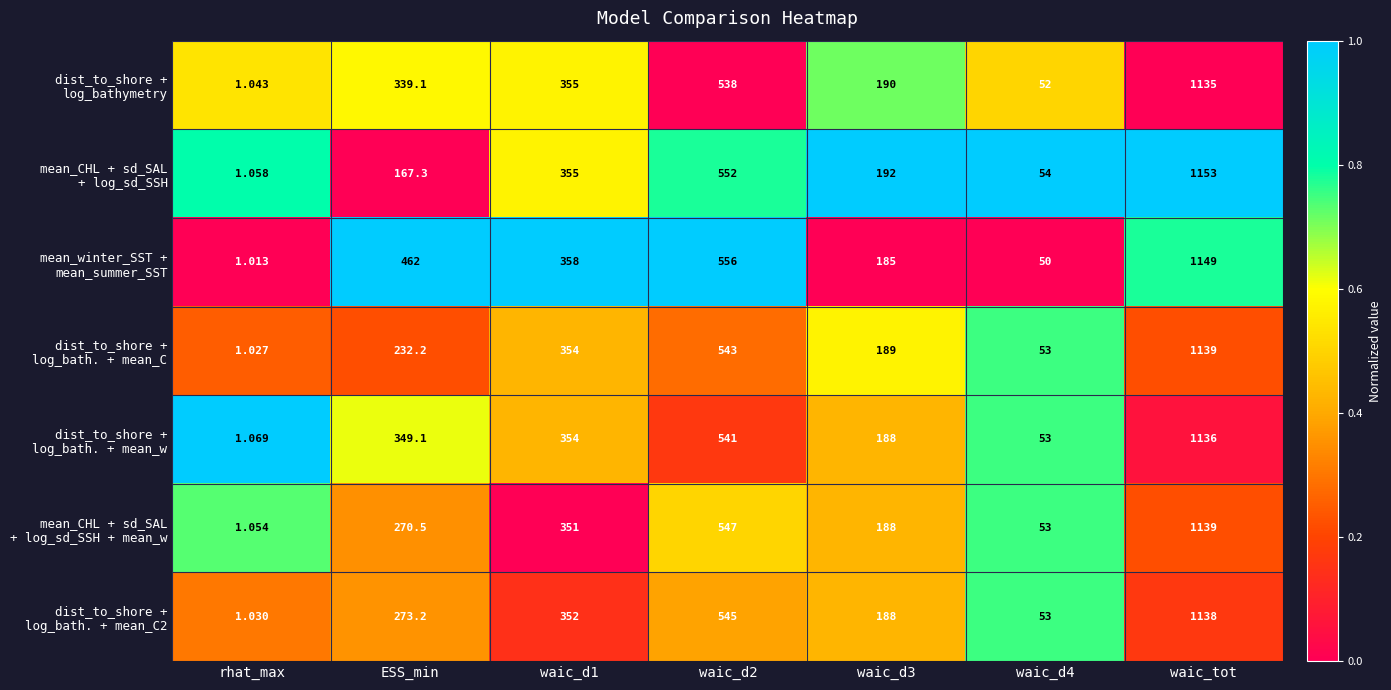

At which category does the chart reach its peak across all series?

waic_tot